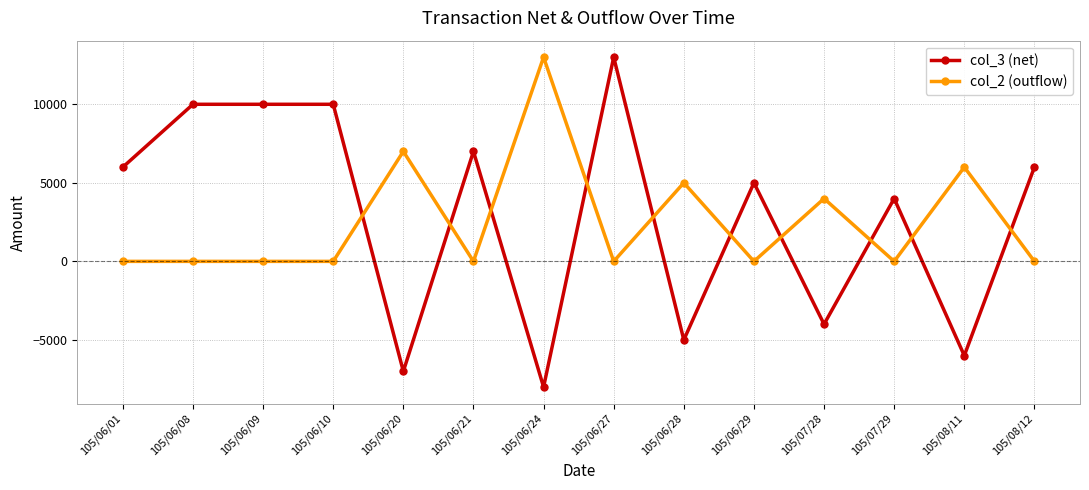

What is the maximum value shown in the chart?

13000